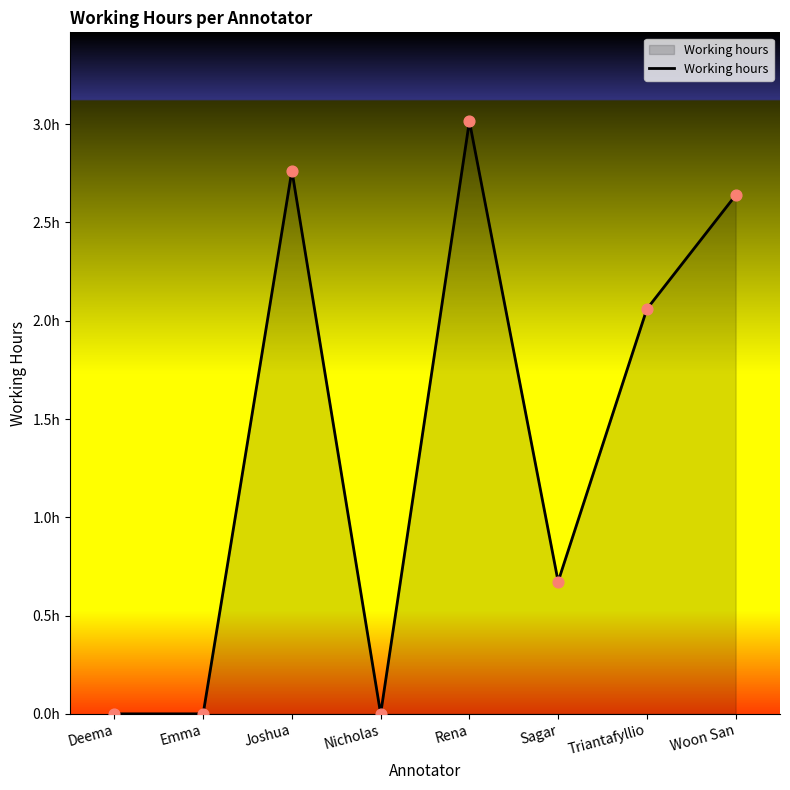

What is the ratio of the value at Woon San to the value at Triantafyllio?

1.3